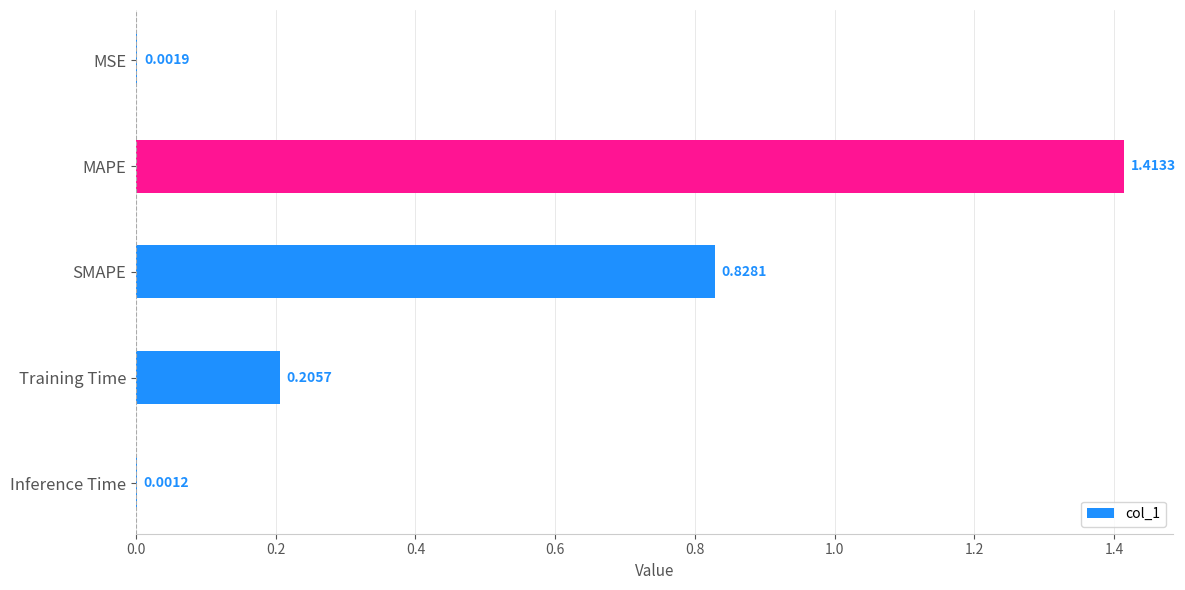

Where is the data nearest to the value 0?

Inference Time